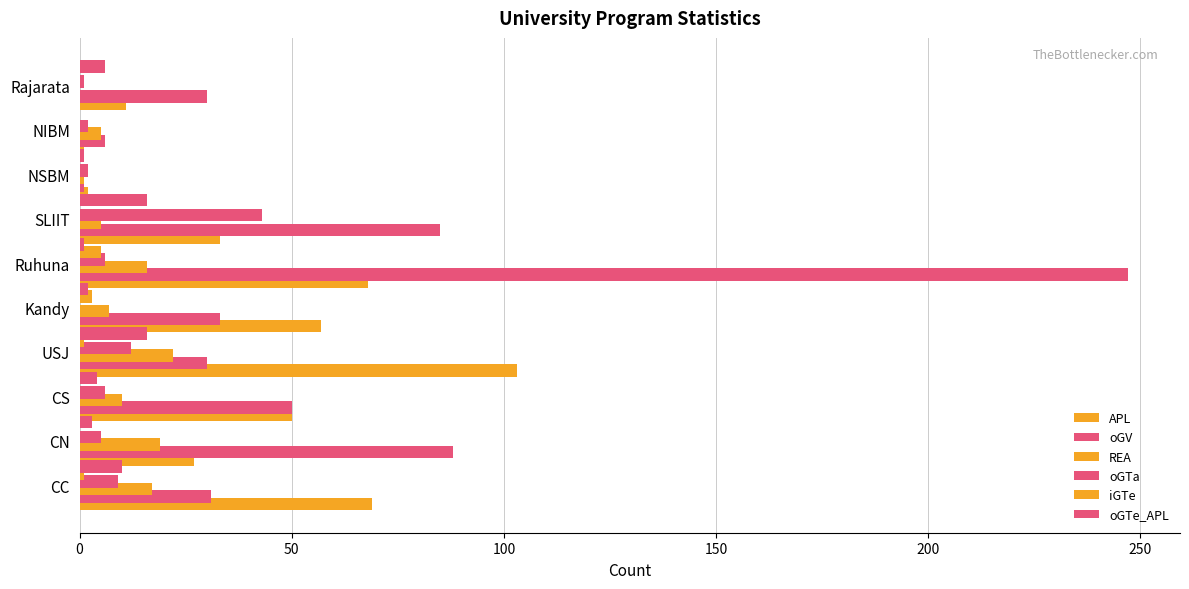

How many data points does each series have?

10